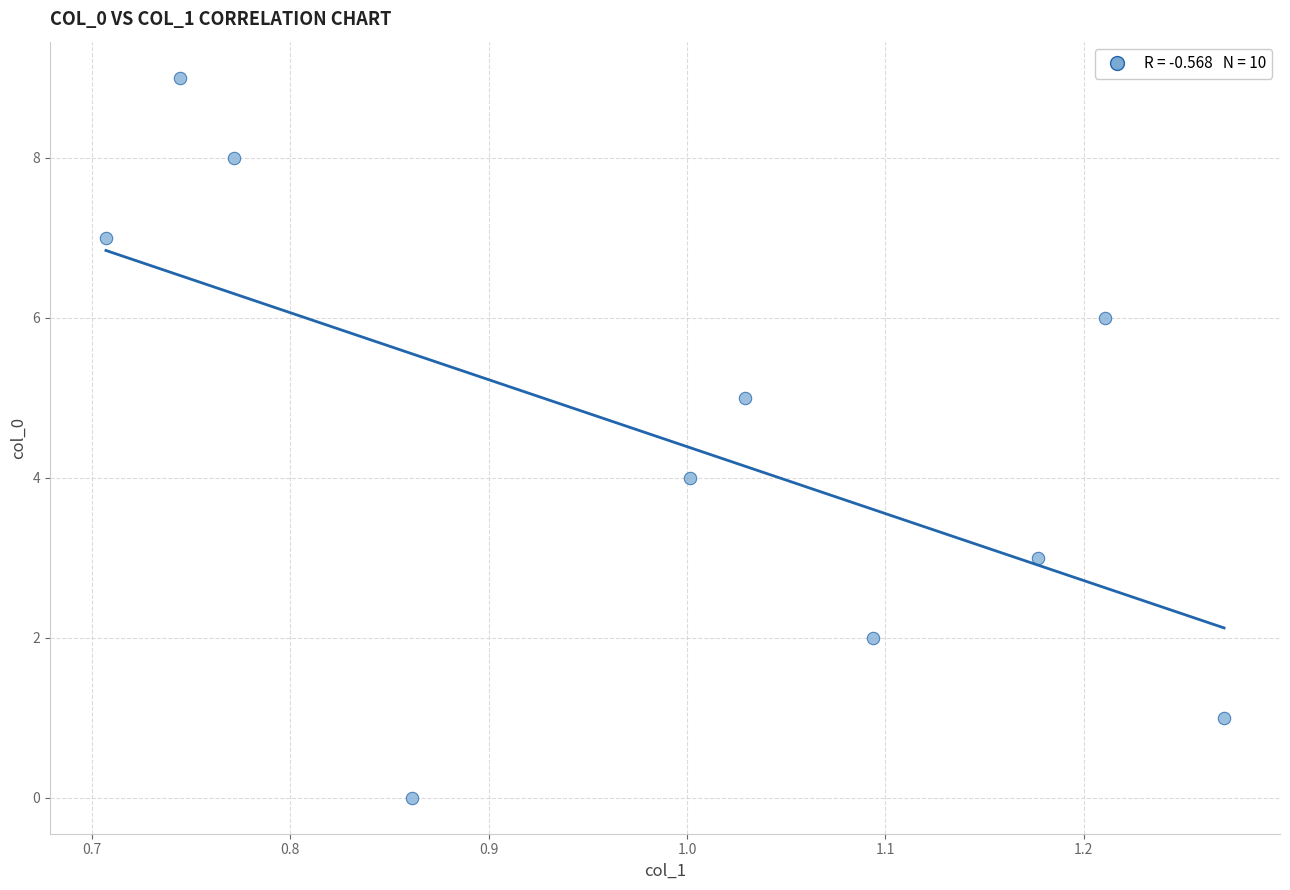

What is the range of Y values (max minus min)?

9